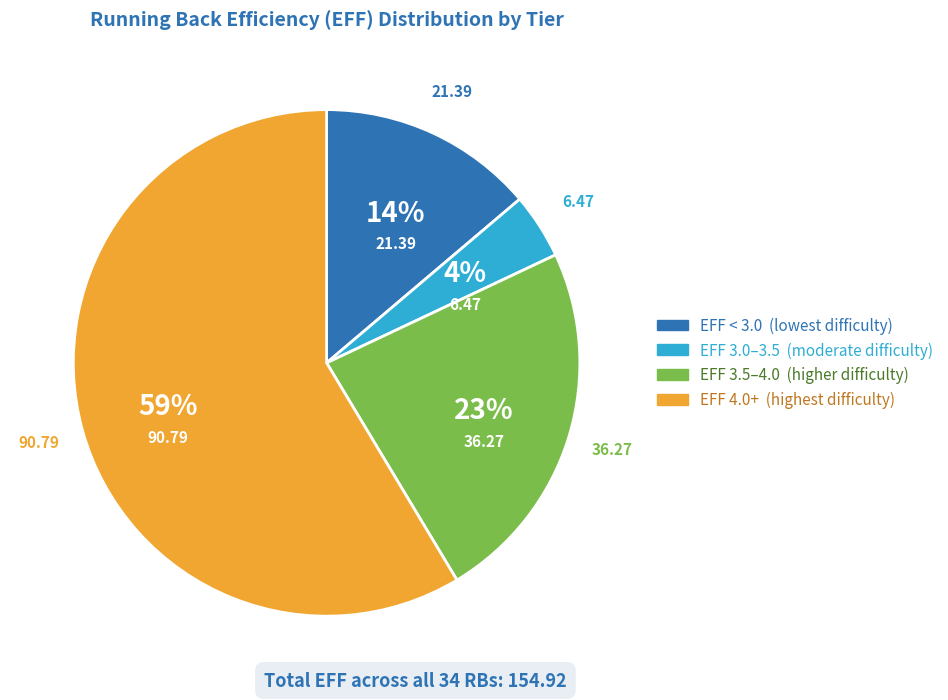

To the nearest percent, what is the average slice percentage?

25%